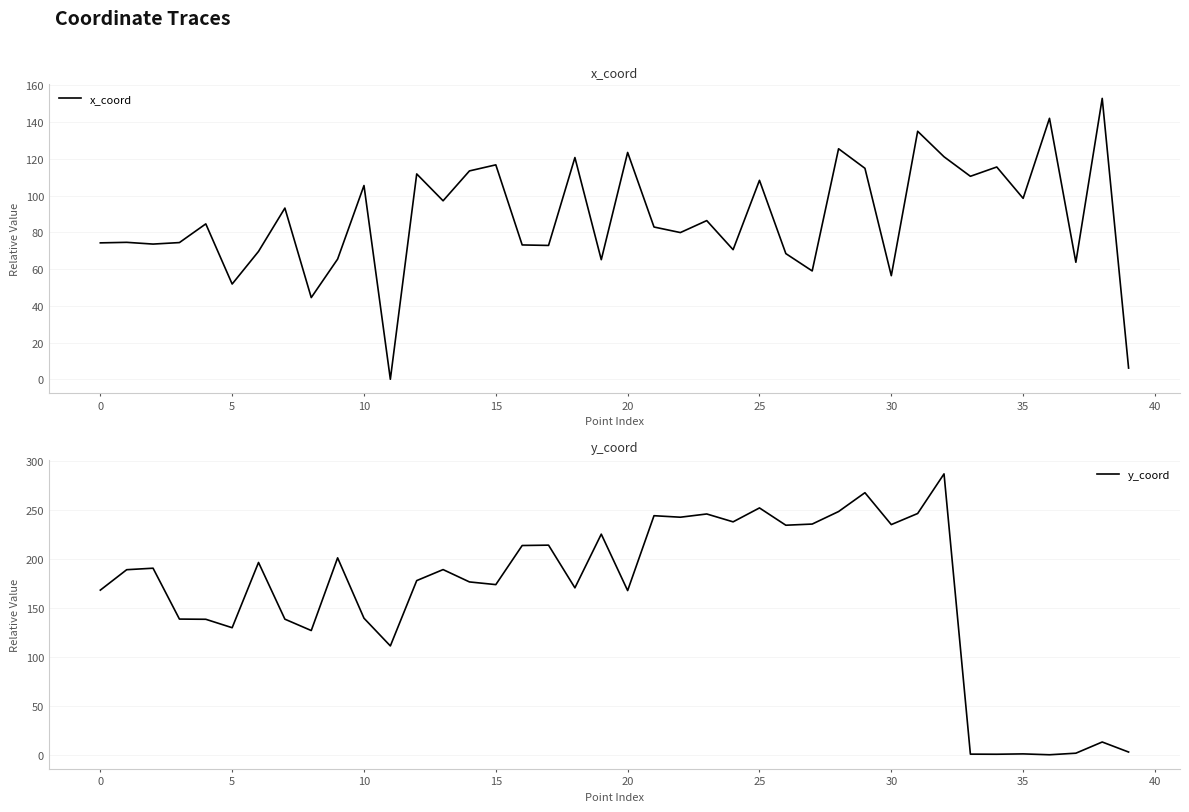

What is the label of the 15th point from the left?

14